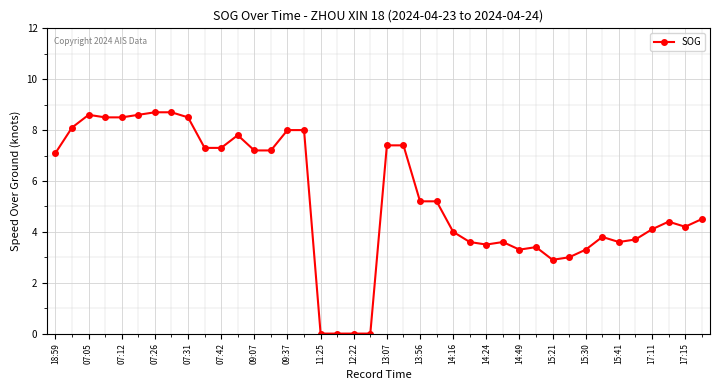

Reading right to left, extract all data points from this chart.

4.5	4.2	4.4	4.1	3.7	3.6	3.8	3.3	3.0	2.9	3.4	3.3	3.6	3.5	3.6	4.0	5.2	5.2	7.4	7.4	0.0	0.0	0.0	0.0	8.0	8.0	7.2	7.2	7.8	7.3	7.3	8.5	8.7	8.7	8.6	8.5	8.5	8.6	8.1	7.1